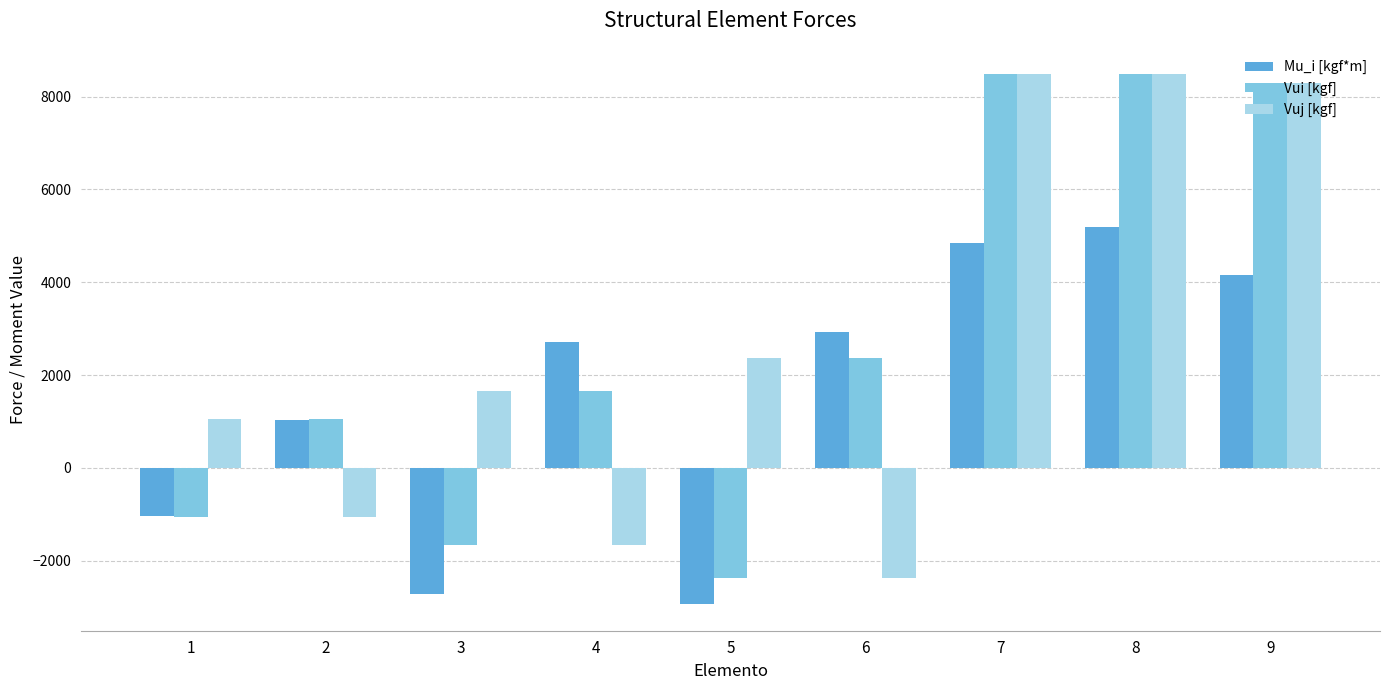

Which series changed the most between 6 and 9?

Vuj [kgf]